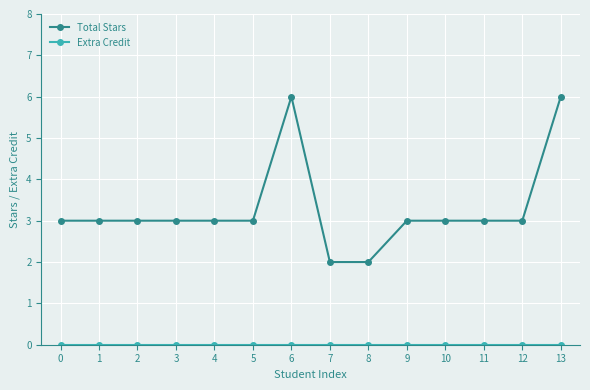

True or false: Total Stars has more than 0 interior local peaks.

True